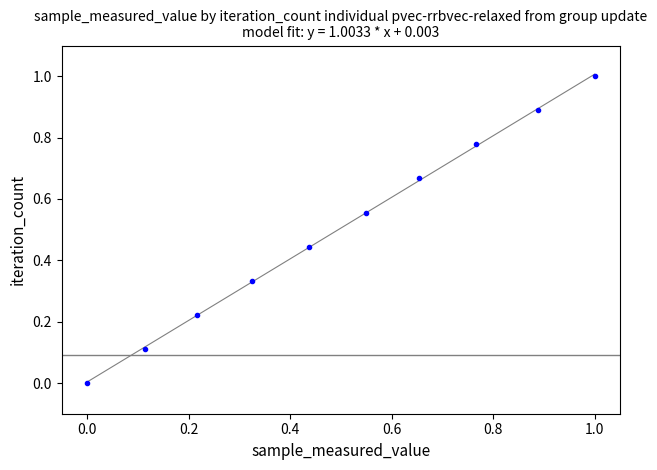

What is the range of X values (max minus min)?

1.0